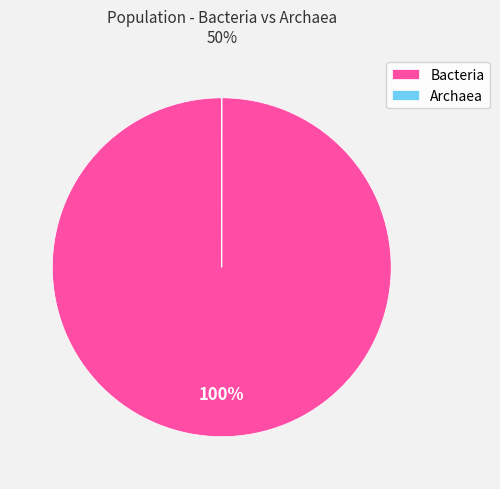

To the nearest percent, what is the average slice percentage?

50%